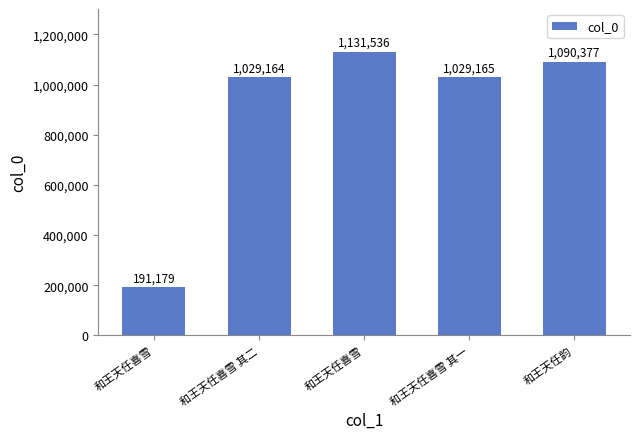

How many bars are there in total?

5